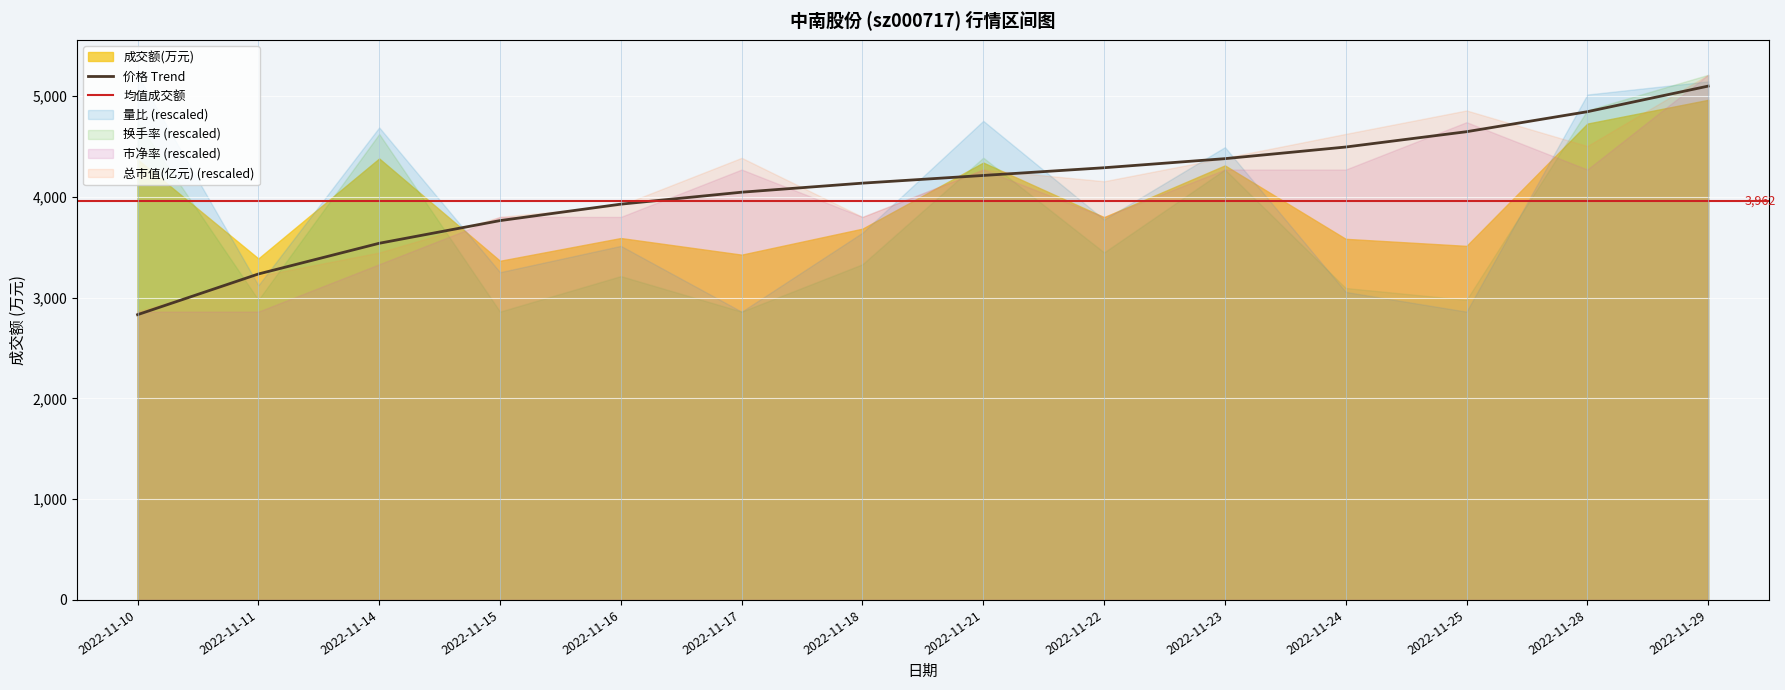

Reading left to right, extract all data points from this chart.

成交额(万元): 4374.0	3390.0	4383.0	3367.0	3593.0	3428.0	3686.0	4342.0	3800.0	4314.0	3585.0	3515.0	4729.0	4965.0
量比: 1.2	0.9	1.2	0.9	1.0	0.9	1.0	1.2	1.0	1.1	0.9	0.9	1.2	1.2
价格: 2.9	3.0	3.0	3.0	3.0	3.1	3.0	3.1	3.0	3.1	3.1	3.1	3.1	3.1
总市值(亿元): 71.3	72.0	72.5	73.2	73.4	74.4	73.2	74.2	73.9	74.4	74.9	75.4	74.7	76.1
换手率: 0.6	0.5	0.6	0.5	0.5	0.5	0.5	0.6	0.5	0.6	0.5	0.5	0.6	0.7
市净率: 0.7	0.7	0.7	0.8	0.8	0.8	0.8	0.8	0.8	0.8	0.8	0.8	0.8	0.8